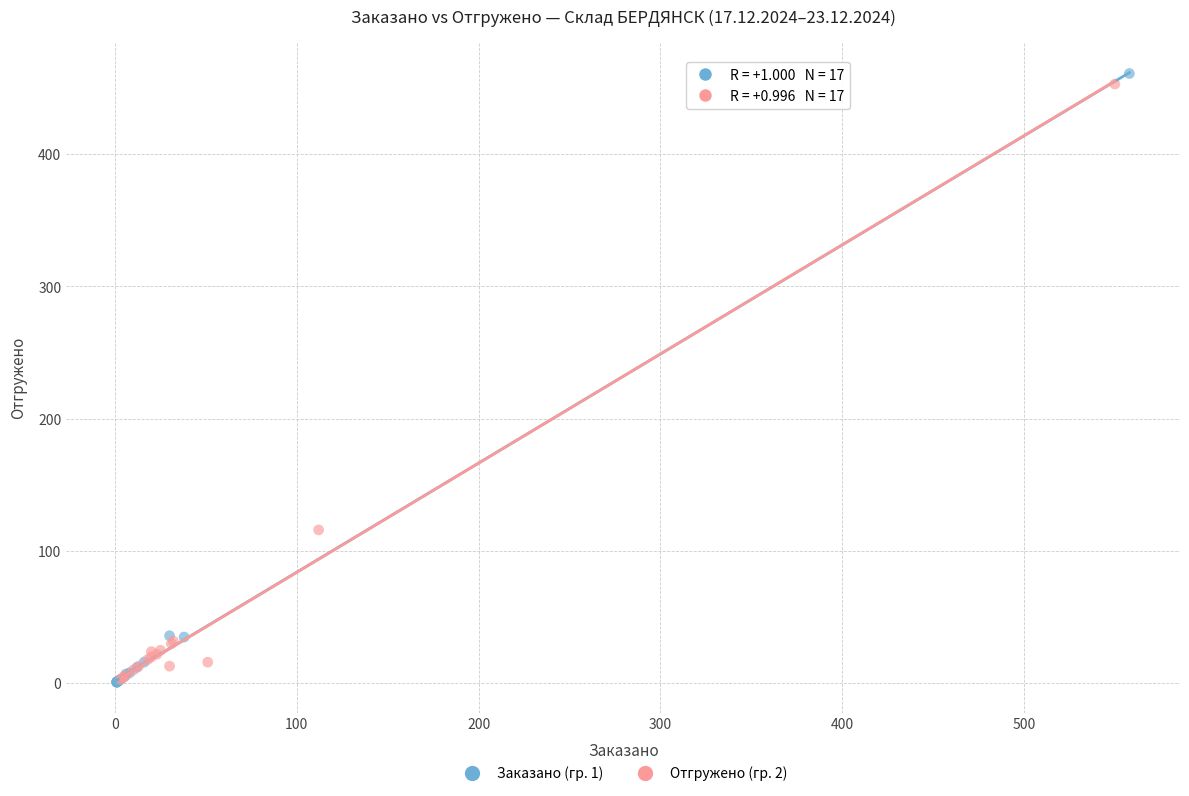

What are all the series names shown in the legend?

Заказано (гр. 1), Отгружено (гр. 2)